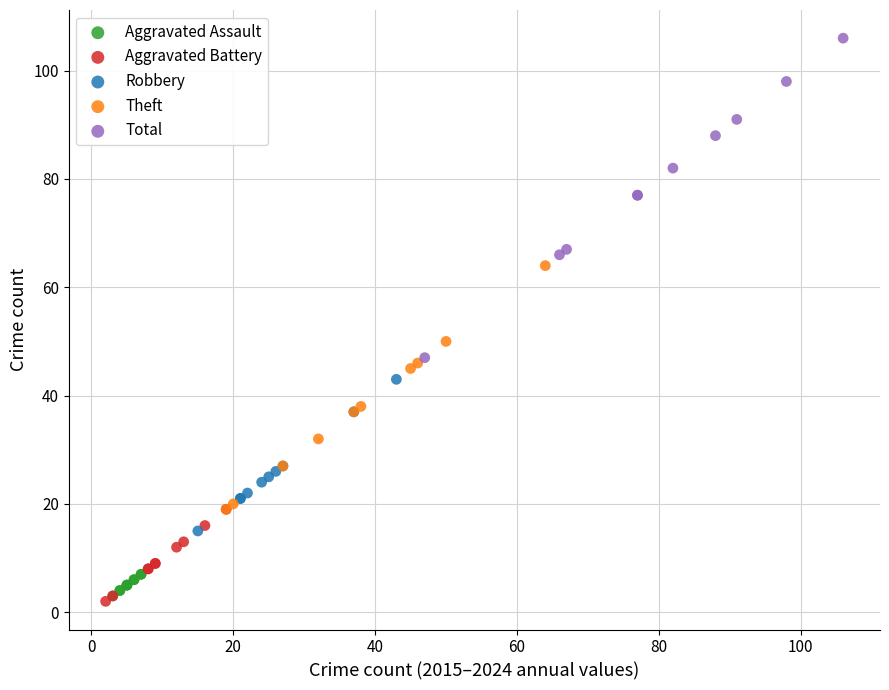

Which series has the widest spread of Y values?

Total